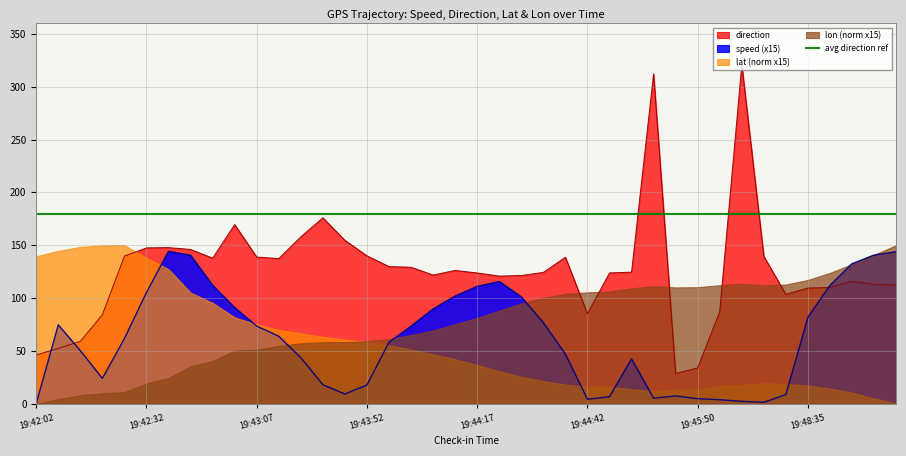

What is the minimum value for direction?

28.5